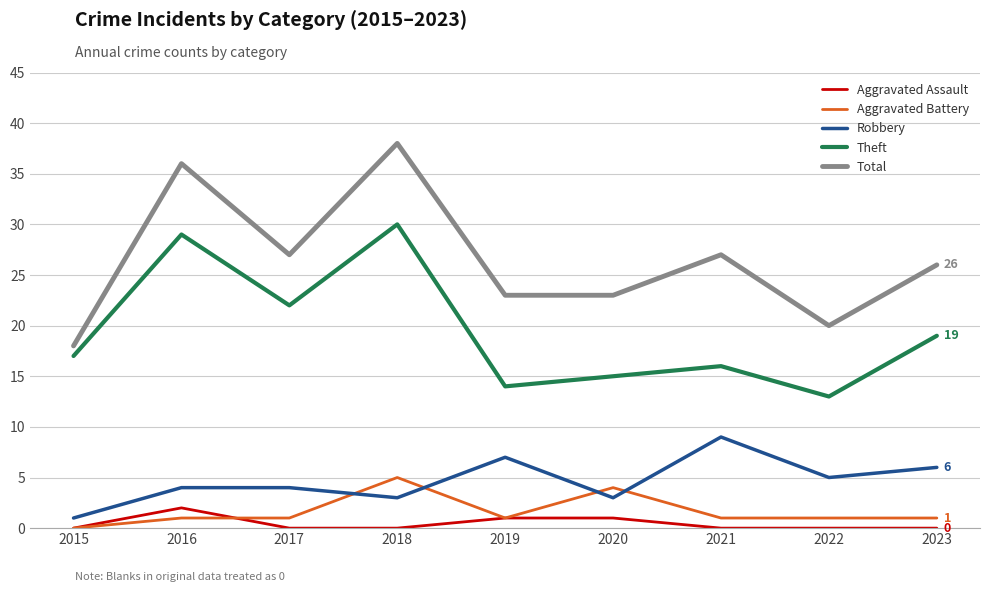

Rank the series by their maximum value, from lowest to highest.

Aggravated Assault, Aggravated Battery, Robbery, Theft, Total